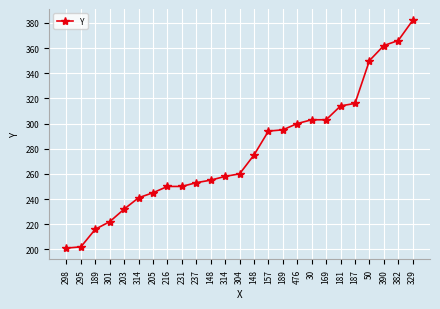

How many lines are shown in the chart?

1